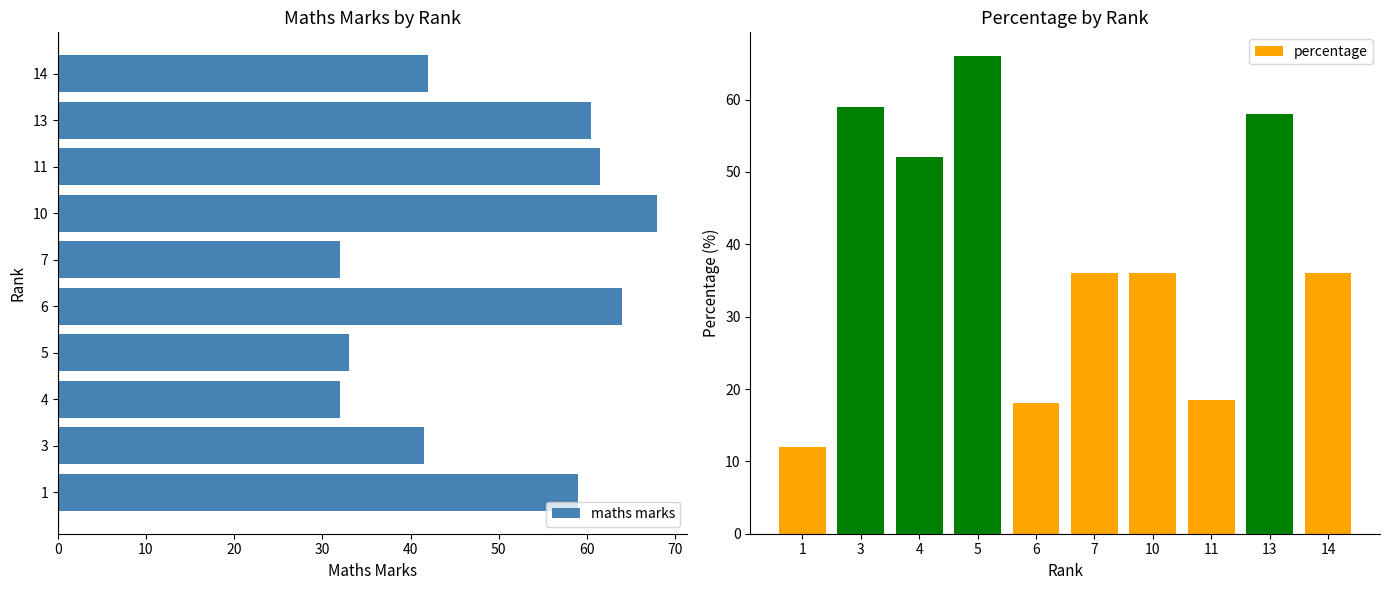

What is the highest value of the maths marks series?

68.0